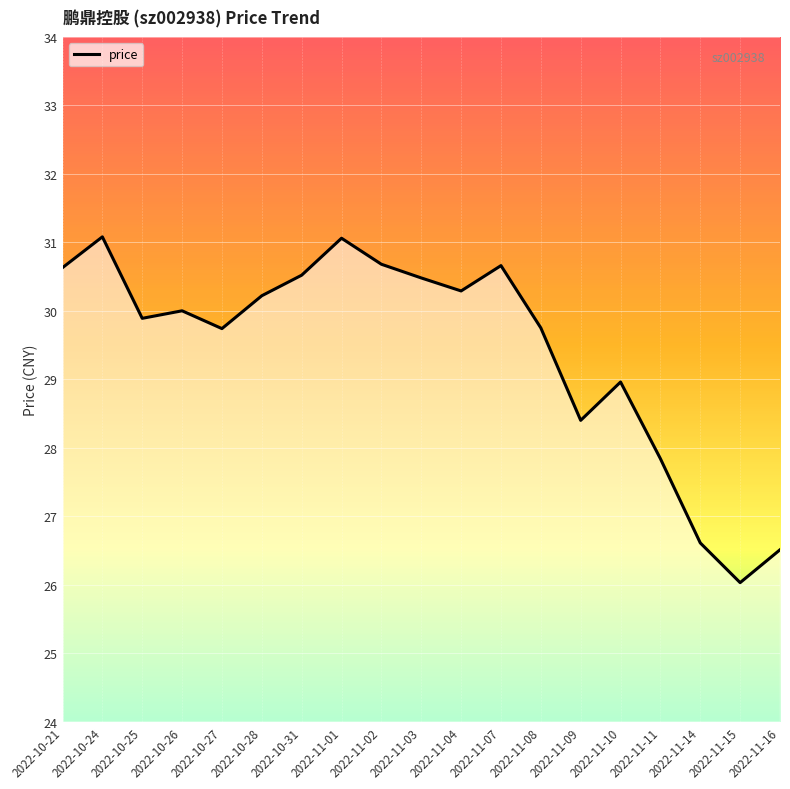

True or false: the data shows 11.5 at 2022-11-14.

False